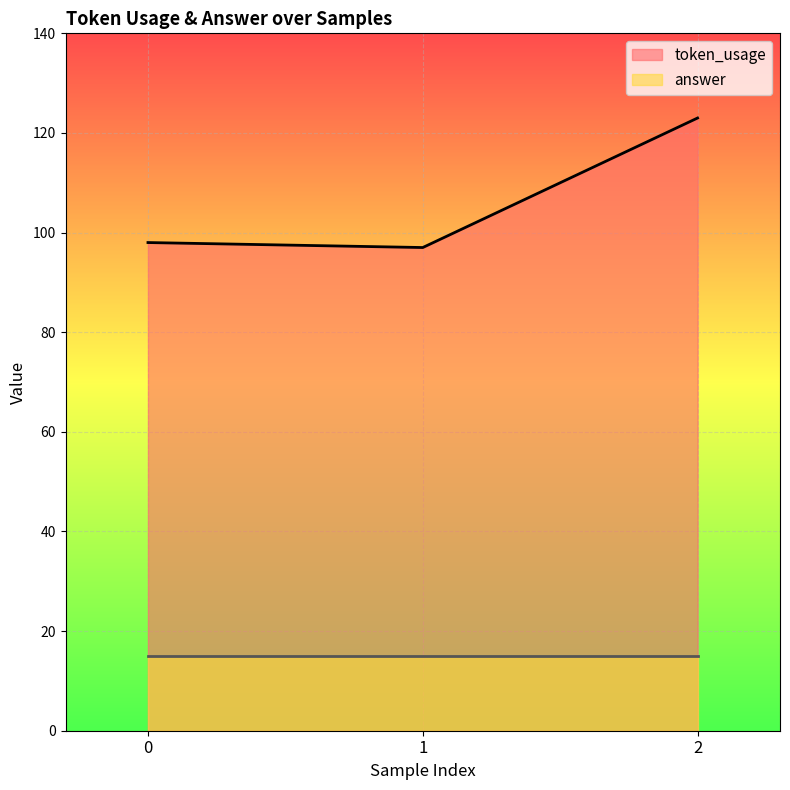

At which category does the chart reach its peak across all series?

2